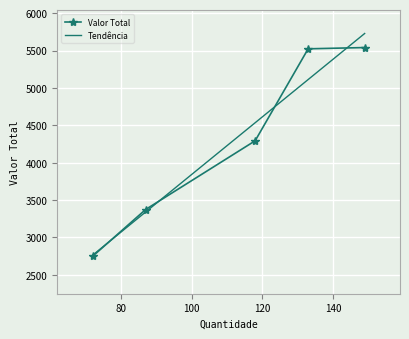

List the series in order of their overall mean, highest first.

Tendência, Valor Total